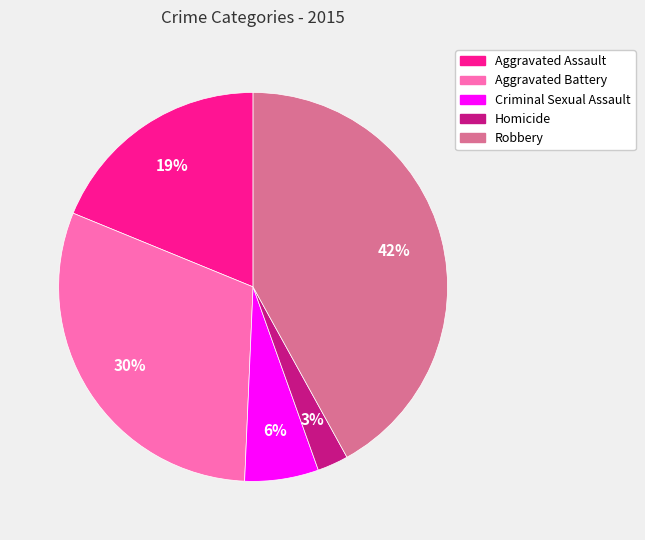

How many segments does this pie chart have?

5